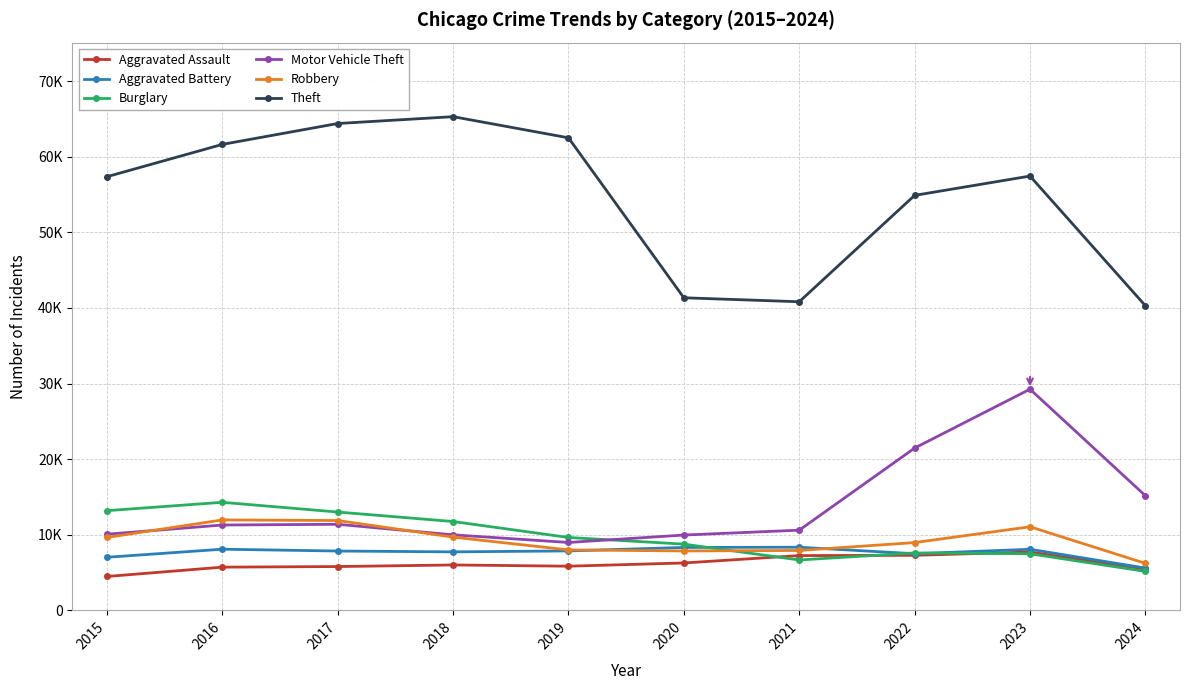

True or false: Motor Vehicle Theft has more than 0 points higher than both neighbors.

True